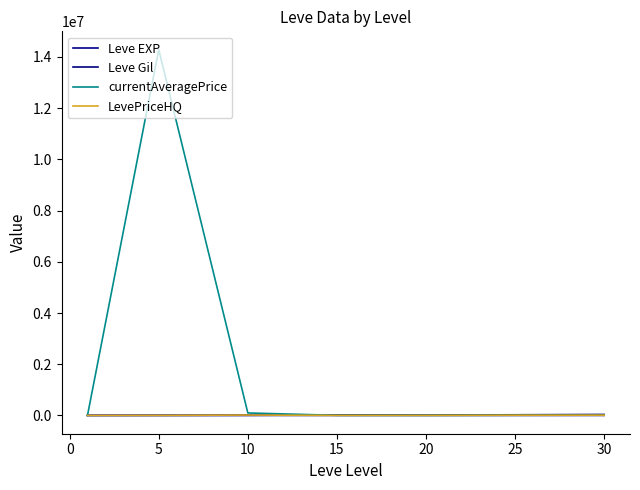

How many lines are shown in the chart?

4